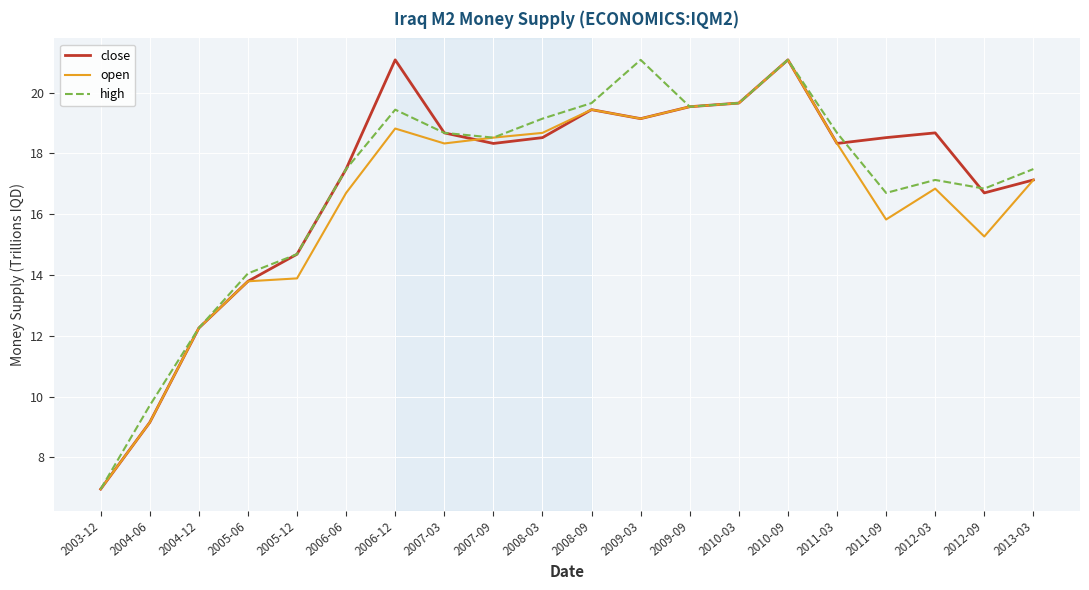

Which series ends up on top after the final intersection of high and close?

high